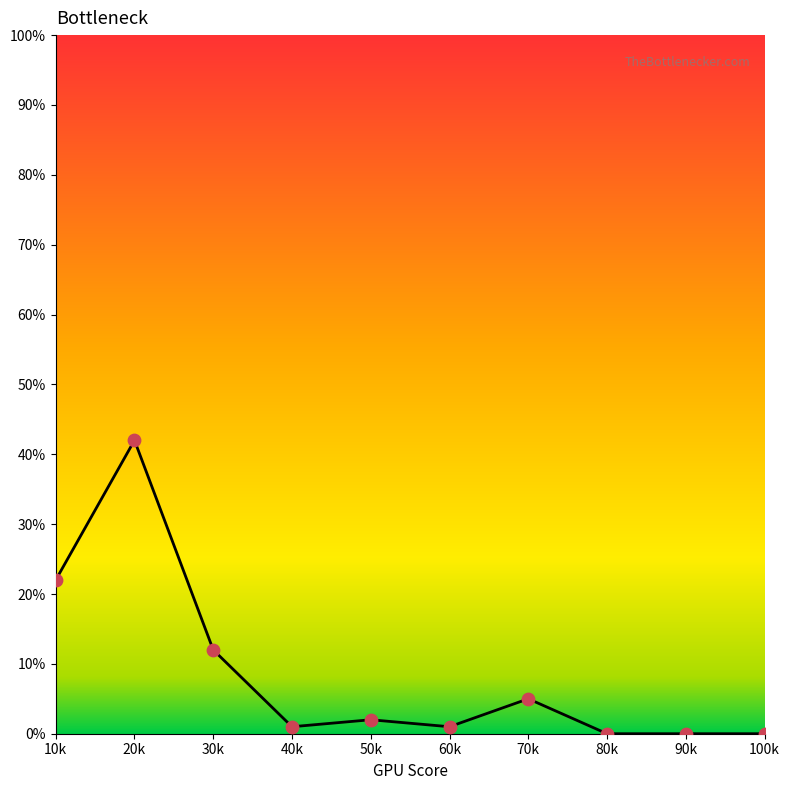

What is the change in value from 50k to 70k?

+3